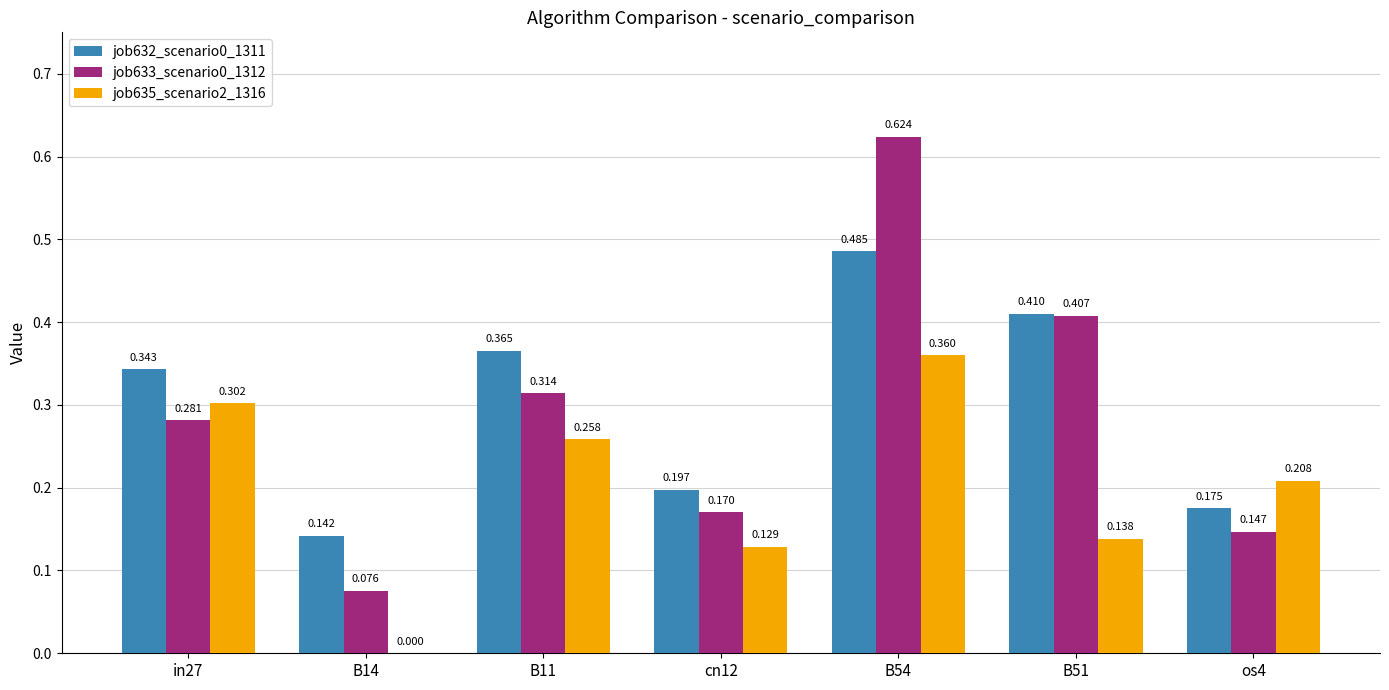

Is the value of job633_scenario0_1312 at B54 greater than the value of job632_scenario0_1311 at B51?

Yes